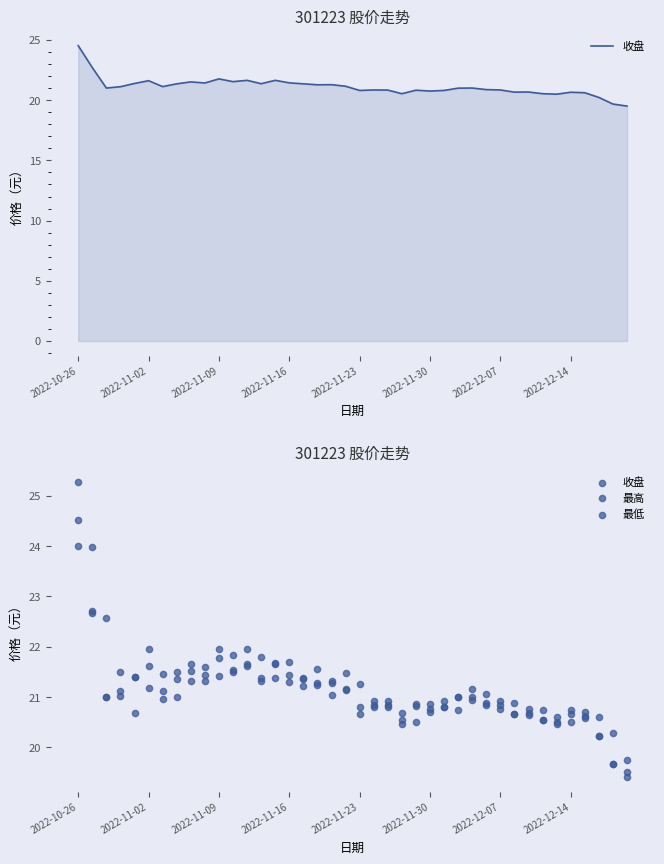

Is the value of 收盘 at 27 greater than the value of 最高 at 39?

Yes